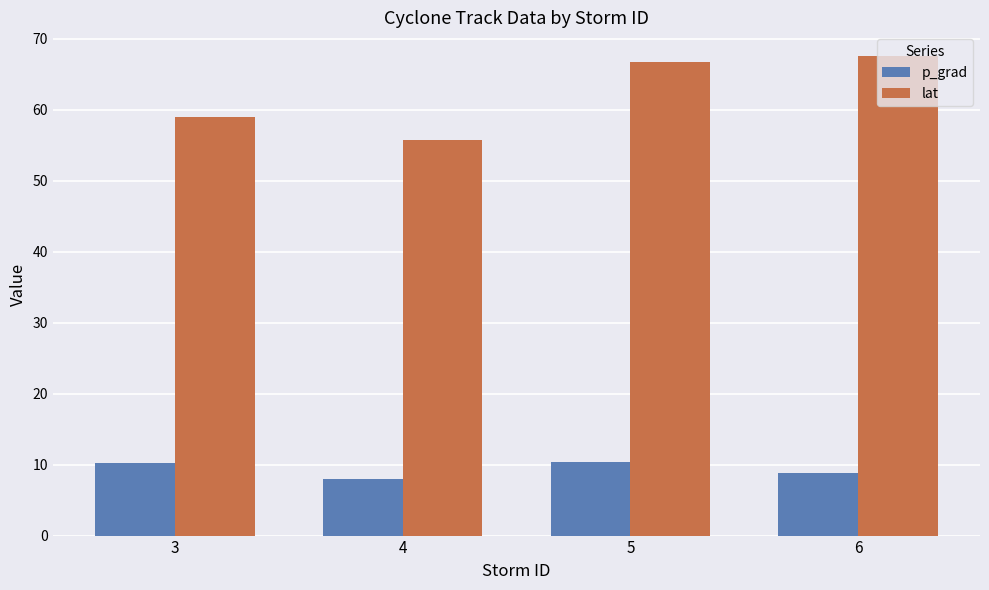

Which series has the largest range (max minus min)?

lat